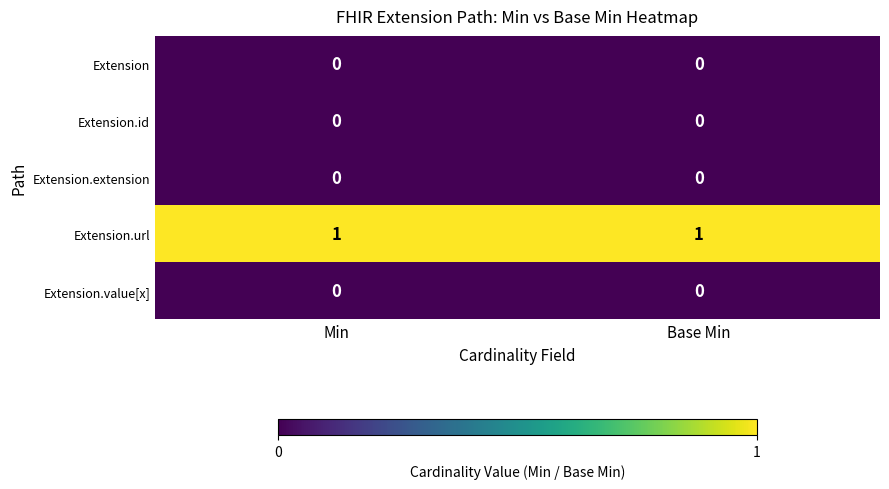

Which series has the largest total across all categories?

Extension.url